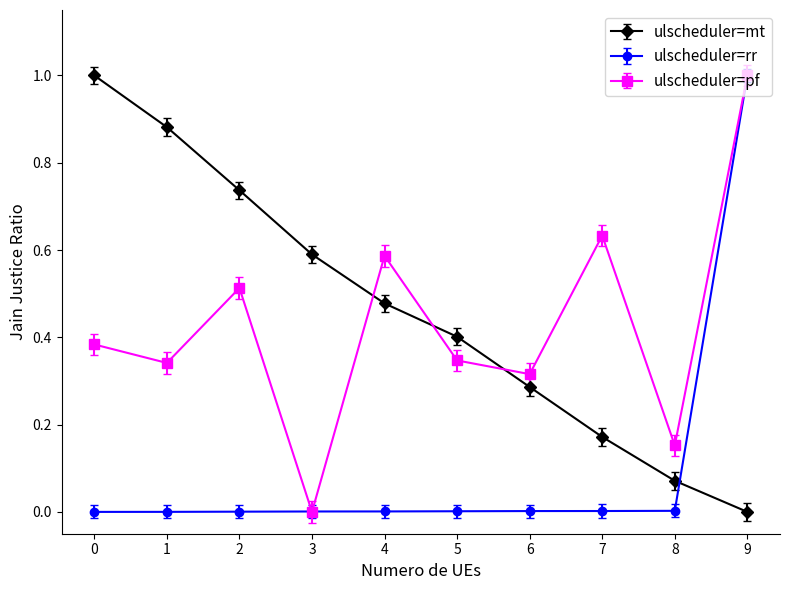

Between 4 and 9, which series saw the biggest shift?

ulscheduler=rr